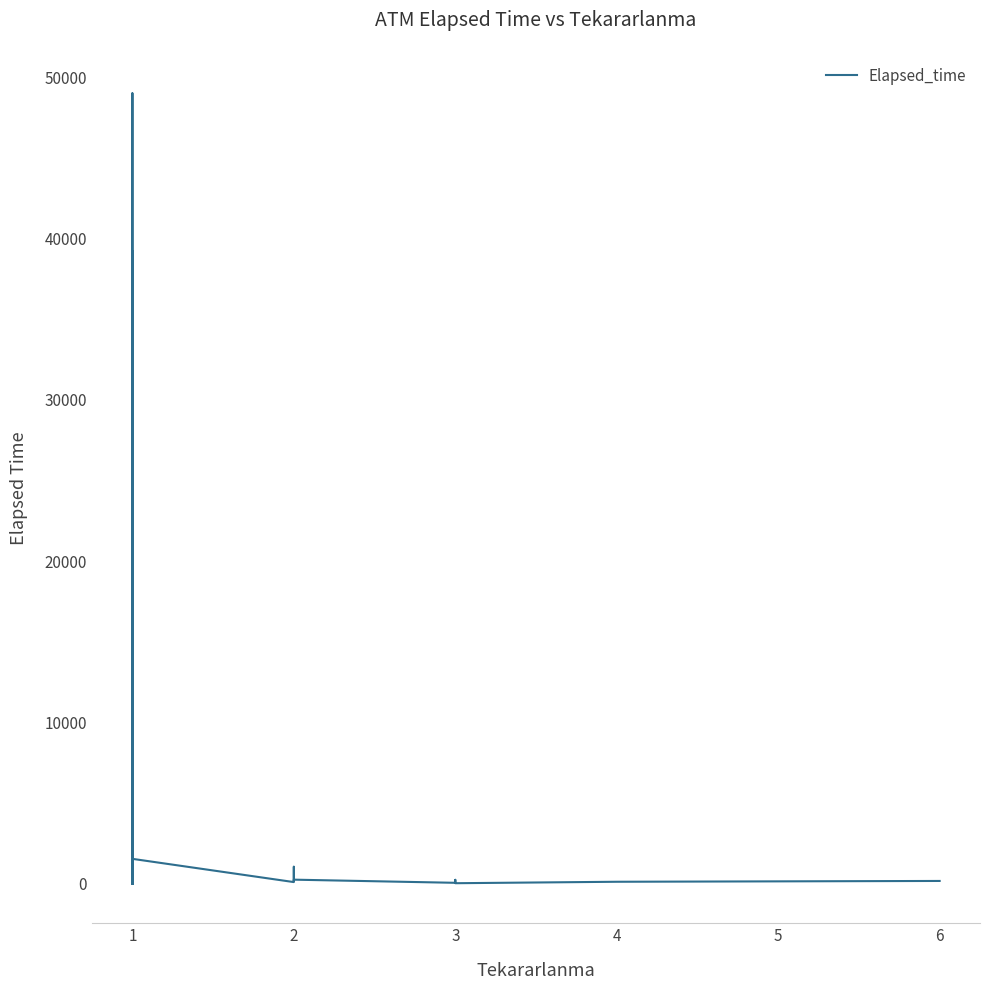

Reading left to right, extract all data points from this chart.

25	25	75	200	200	85	85	13195	175	170	525	105	325	135	5	39230	0	130	130	25942	75	215	40	15	15	20045	1250	26000	48990	1555	115	290	1065	205	265	70	255	45	135	185